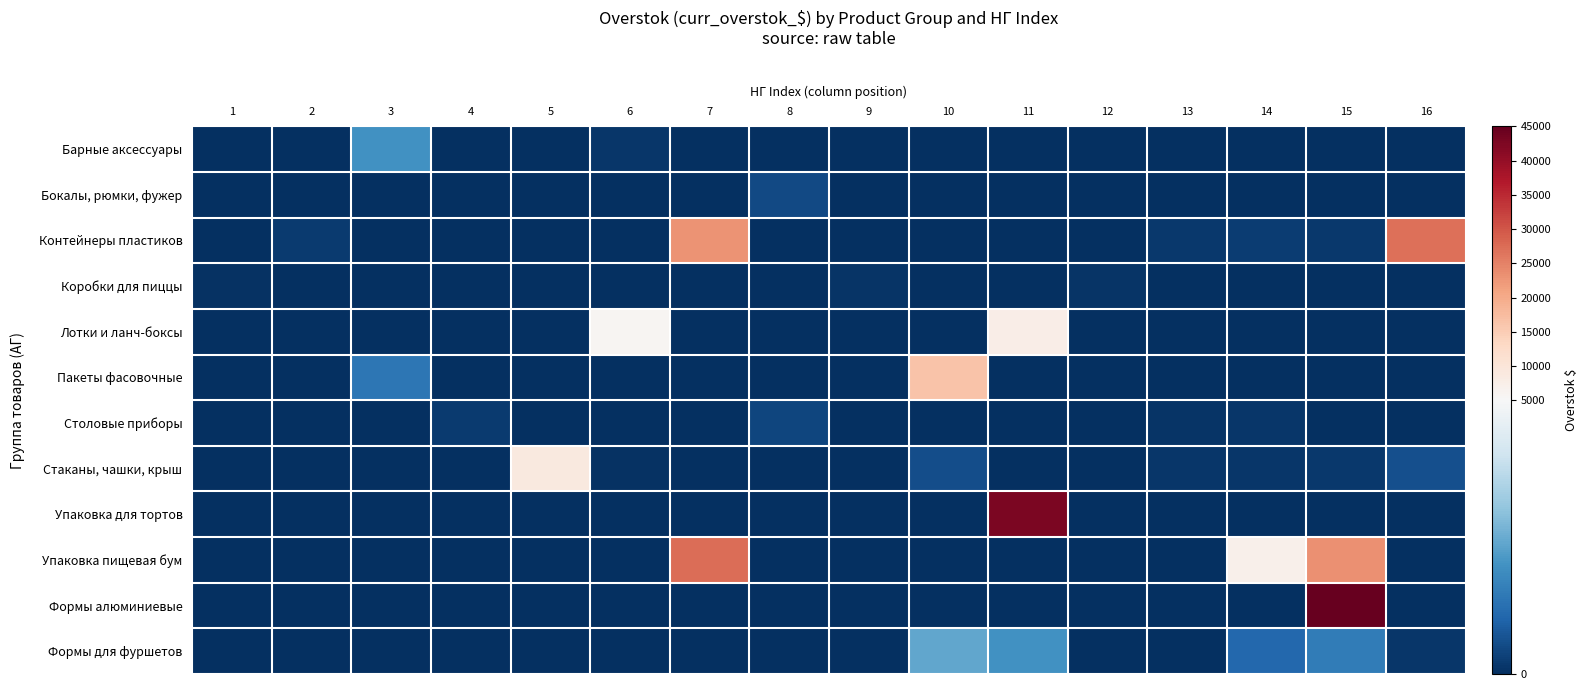

Reading right to left, list all the values displayed in this chart.

Барные аксессуары: 16=0.0	15=0.0	14=0.0	13=0.0	12=0.0	11=0.0	10=0.0	9=0.0	8=0.0	7=0.0	6=137.6	5=0.0	4=0.0	3=1977.0	2=0.0	1=0.0
Бокалы, рюмки, фужер: 16=0.0	15=0.0	14=0.0	13=0.0	12=0.0	11=0.0	10=0.0	9=0.0	8=470.7	7=0.0	6=0.0	5=0.0	4=0.0	3=0.0	2=0.0	1=0.0
Контейнеры пластиков: 16=26975.9	15=179.3	14=250.1	13=179.0	12=0.0	11=0.0	10=0.0	9=0.0	8=0.0	7=23062.7	6=0.0	5=0.0	4=0.0	3=0.0	2=224.7	1=0.0
Коробки для пиццы: 16=0.0	15=0.0	14=0.0	13=0.0	12=97.4	11=0.0	10=0.0	9=114.8	8=0.0	7=0.0	6=0.0	5=0.0	4=0.0	3=0.0	2=0.0	1=60.3
Лотки и ланч-боксы: 16=0.0	15=0.0	14=0.0	13=0.0	12=0.0	11=7606.6	10=0.0	9=0.0	8=0.0	7=0.0	6=5637.3	5=0.0	4=0.0	3=0.0	2=0.0	1=0.0
Пакеты фасовочные: 16=0.0	15=0.0	14=0.0	13=0.0	12=0.0	11=0.0	10=16533.0	9=0.0	8=0.0	7=0.0	6=0.0	5=8.0	4=0.0	3=1368.9	2=0.0	1=0.0
Столовые приборы: 16=0.0	15=0.0	14=134.2	13=113.6	12=0.0	11=0.0	10=0.0	9=0.0	8=395.1	7=0.0	6=0.0	5=0.0	4=227.3	3=0.0	2=0.0	1=0.0
Стаканы, чашки, крыш: 16=622.4	15=177.8	14=152.3	13=147.2	12=0.0	11=0.0	10=563.2	9=0.0	8=0.0	7=0.0	6=67.9	5=8891.6	4=0.0	3=0.0	2=0.0	1=0.0
Упаковка для тортов: 16=0.0	15=0.0	14=0.0	13=0.0	12=0.0	11=42672.8	10=0.0	9=0.0	8=0.0	7=0.0	6=0.0	5=0.0	4=0.0	3=0.0	2=0.0	1=0.0
Упаковка пищевая бум: 16=0.0	15=23200.0	14=7066.6	13=0.0	12=0.0	11=0.0	10=0.0	9=0.0	8=0.0	7=27383.6	6=0.0	5=0.0	4=0.0	3=0.0	2=0.0	1=0.0
Формы алюминиевые: 16=0.0	15=45028.2	14=0.0	13=0.0	12=0.0	11=0.0	10=0.0	9=0.0	8=0.0	7=0.0	6=0.0	5=0.0	4=0.0	3=0.0	2=0.0	1=0.0
Формы для фуршетов: 16=154.0	15=1501.6	14=1067.0	13=0.0	12=0.0	11=1981.1	10=2407.0	9=0.0	8=0.0	7=0.0	6=0.0	5=0.0	4=0.0	3=0.0	2=0.0	1=0.0